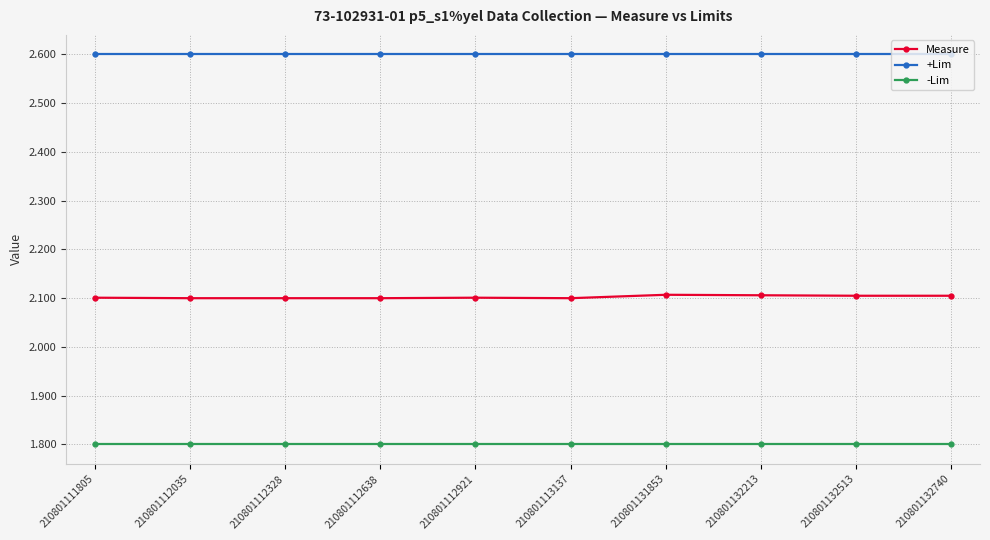

Reading left to right, extract all data points from this chart.

Measure: 2.1	2.1	2.1	2.1	2.1	2.1	2.1	2.1	2.1	2.1
+Lim: 2.6	2.6	2.6	2.6	2.6	2.6	2.6	2.6	2.6	2.6
-Lim: 1.8	1.8	1.8	1.8	1.8	1.8	1.8	1.8	1.8	1.8